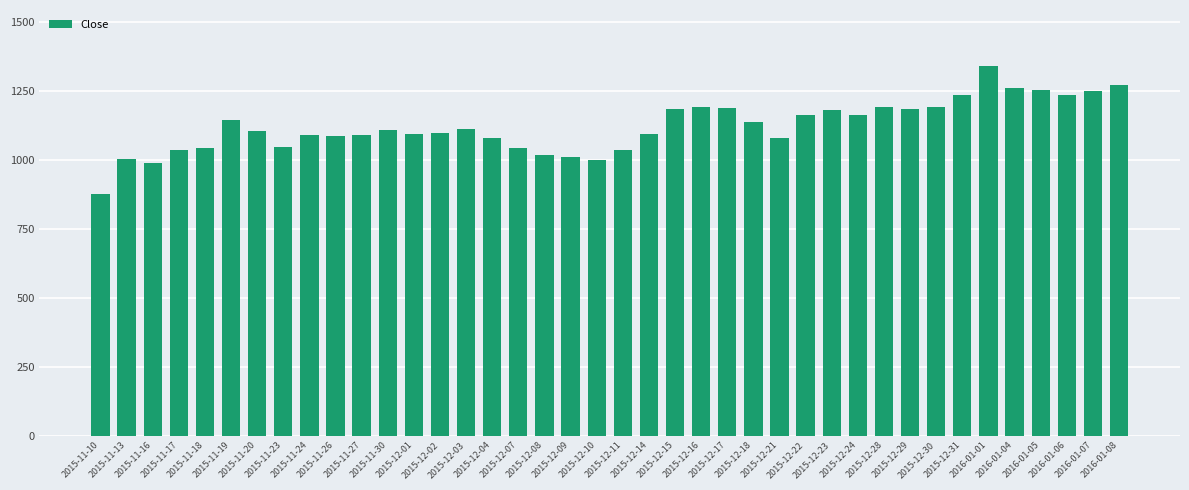

Which has a higher value, 2015-11-17 or 2016-01-07?

2016-01-07